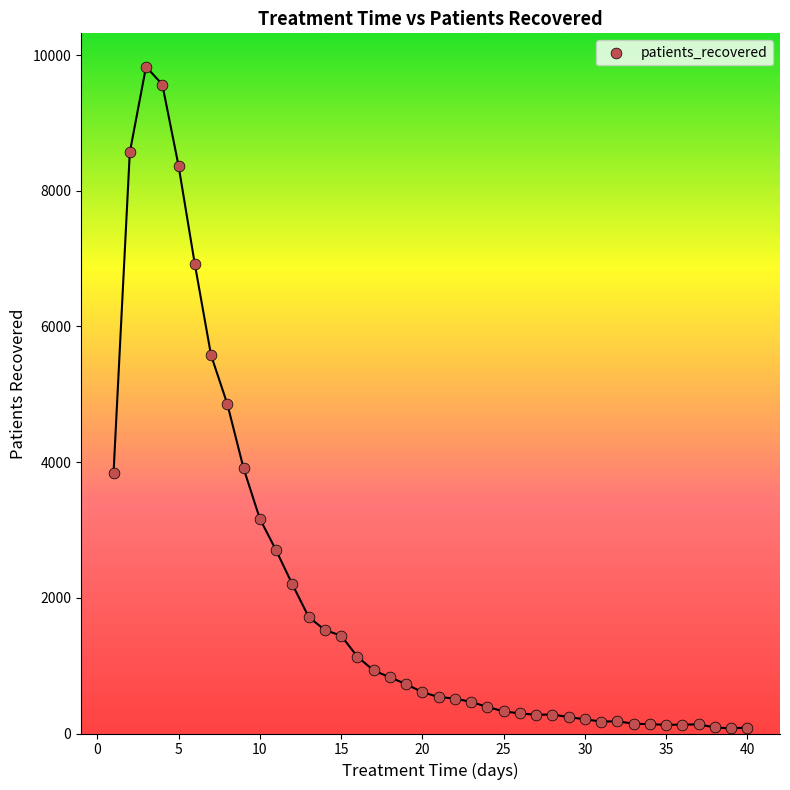

What is the range of Y values (max minus min)?

9756